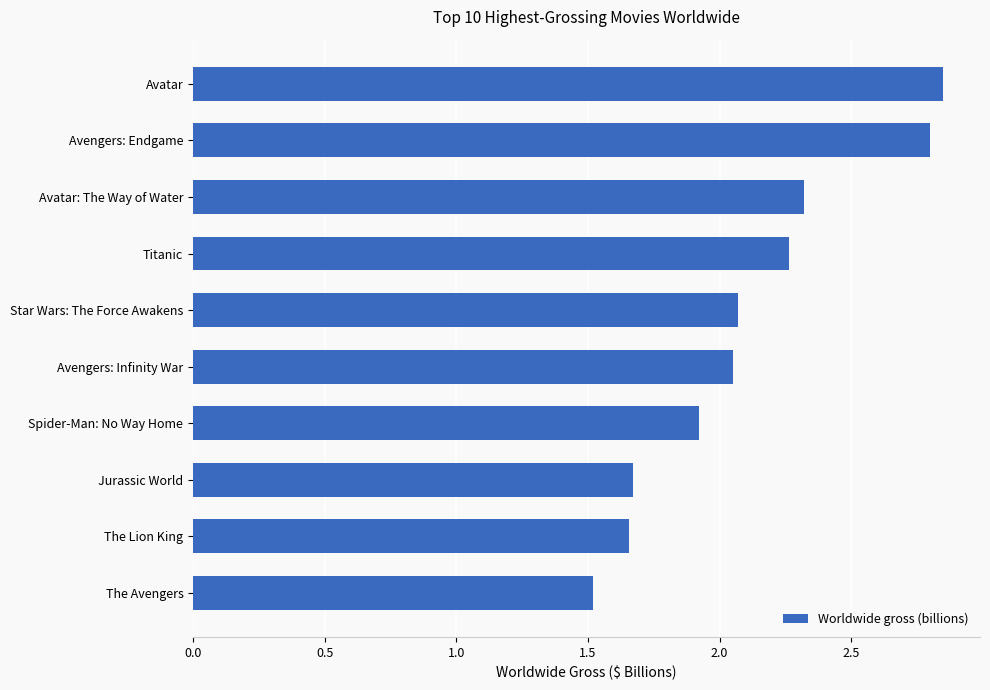

What is the label of the 9th bar from the bottom?

Avengers: Endgame